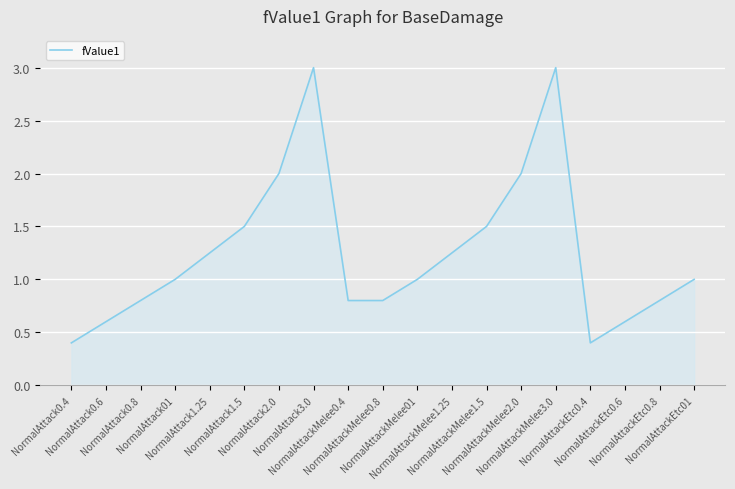

What is the greatest value displayed?

3.0